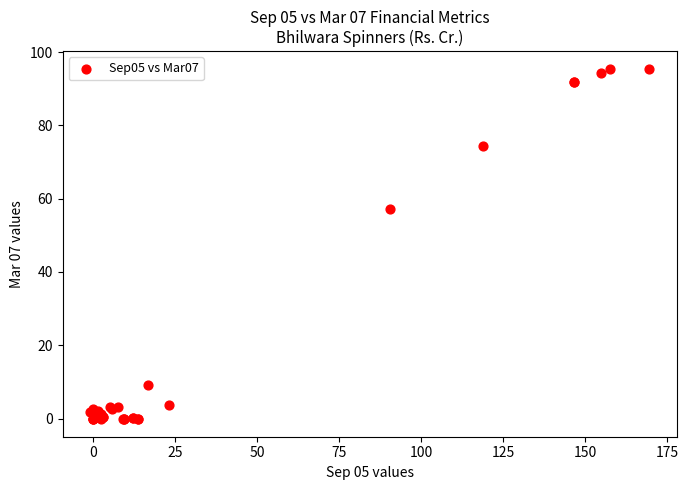

What Y value in the scatter plot is closest to 47?

57.2